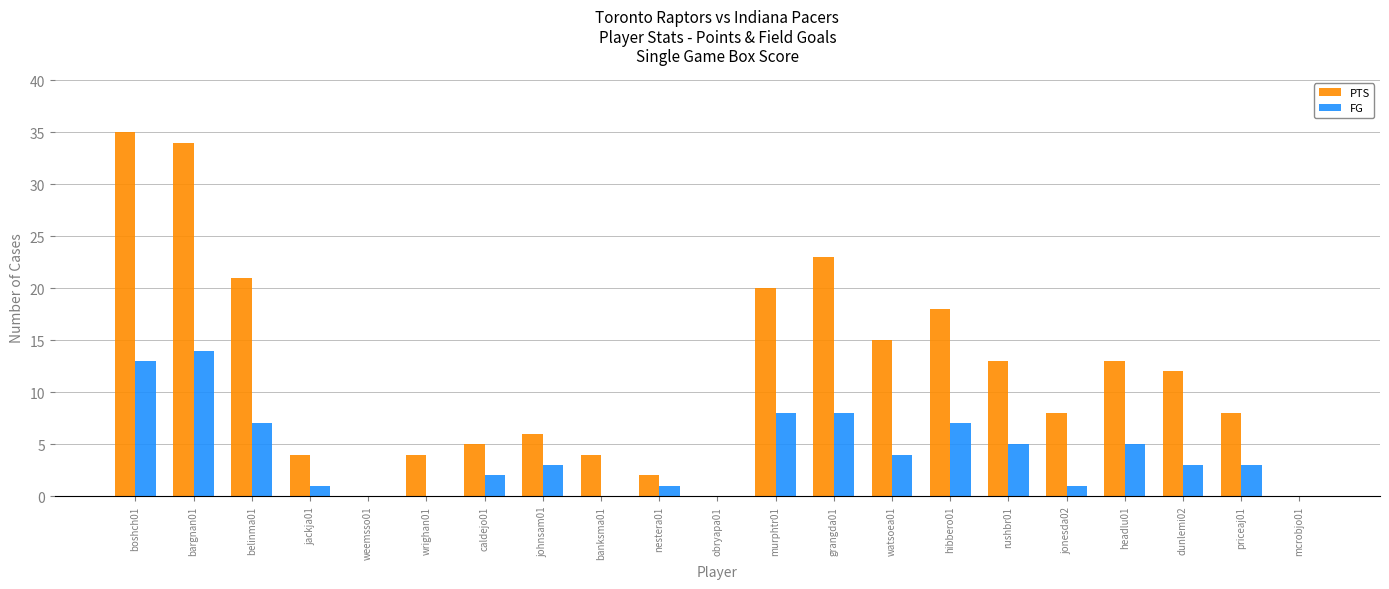

Between boshch01 and nestera01, which series saw the biggest shift?

PTS